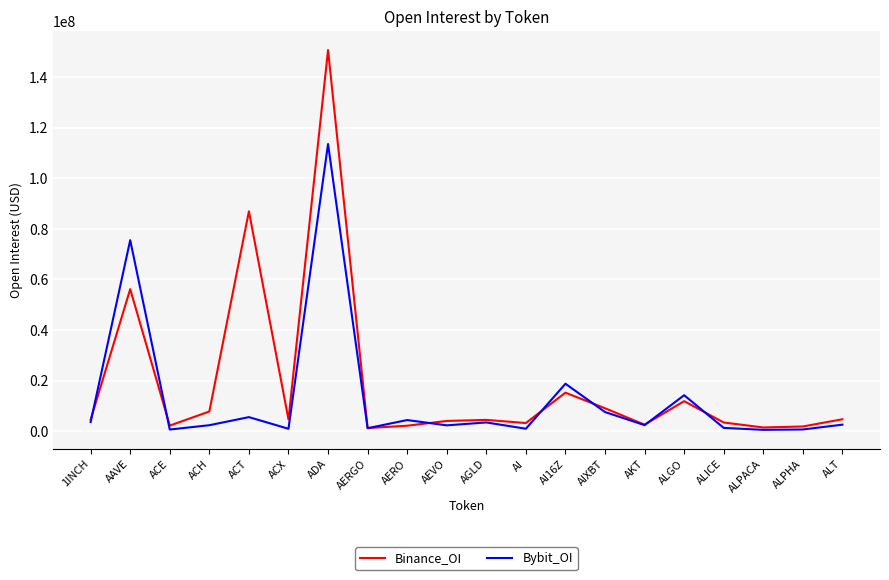

How many lines are shown in the chart?

2